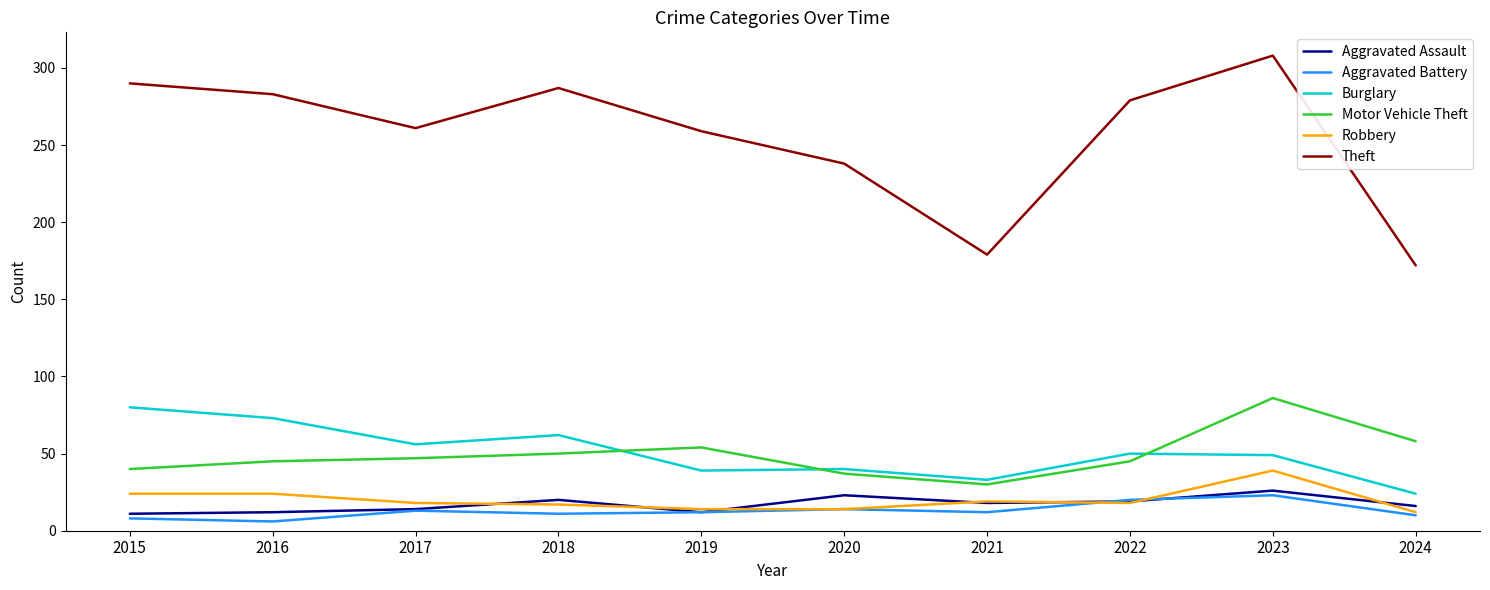

What is the sum of all Aggravated Battery values?

129